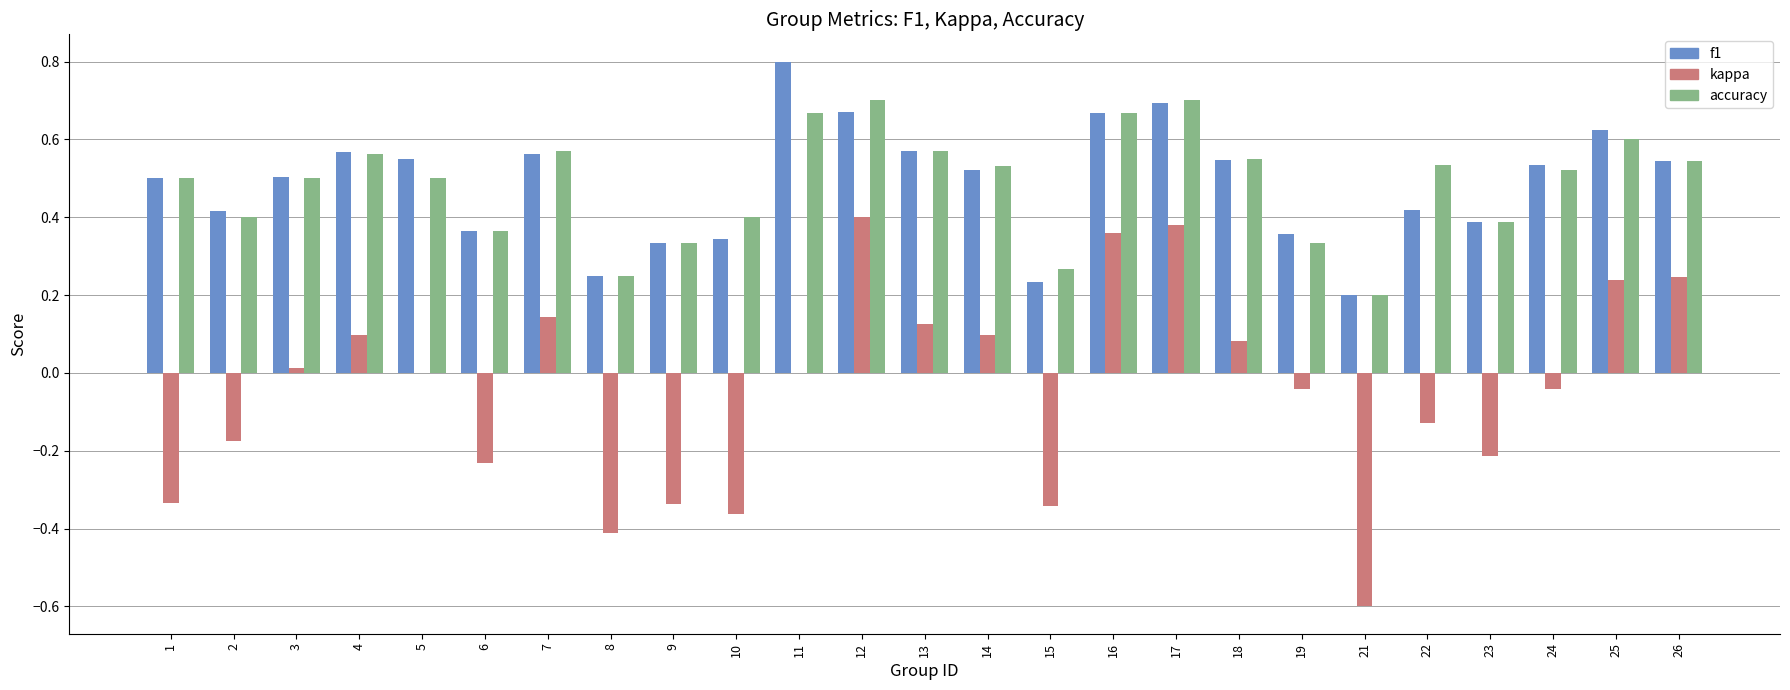

Is the value of kappa at 3 greater than the value of f1 at 1?

No